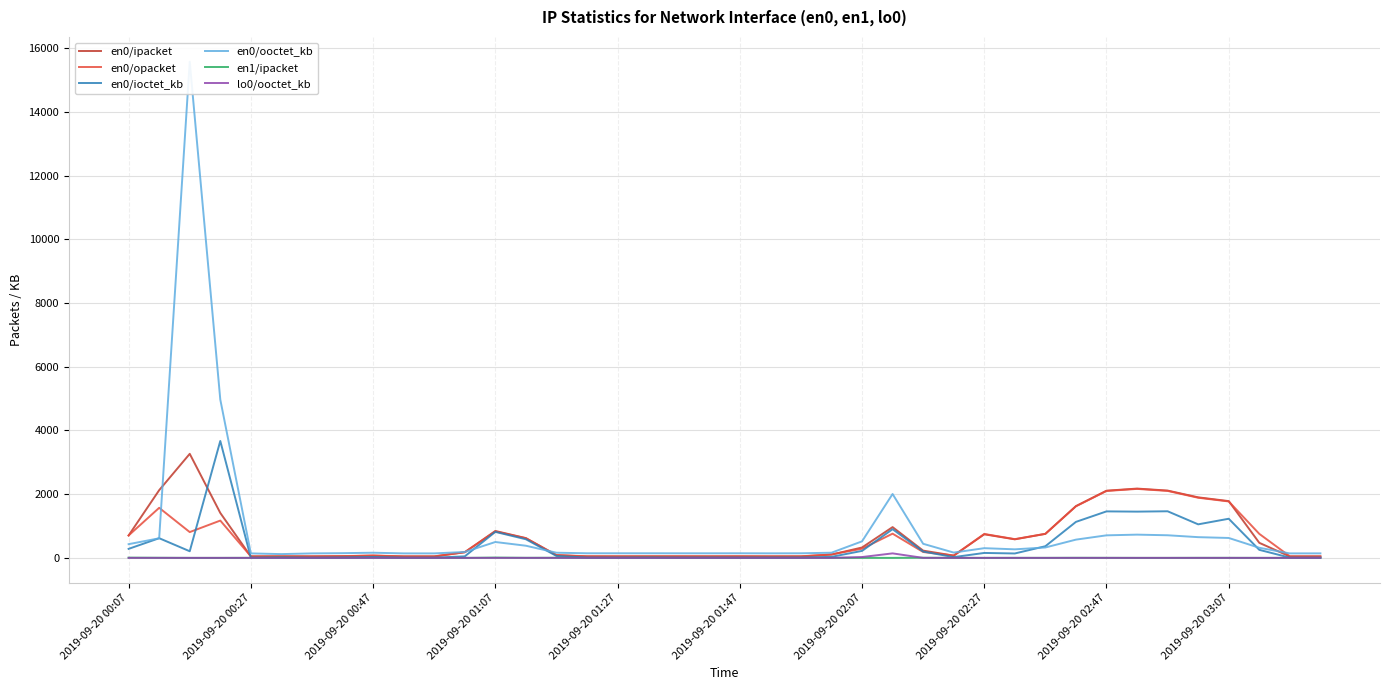

True or false: en0/ipacket has more than 0 points higher than both neighbors.

True